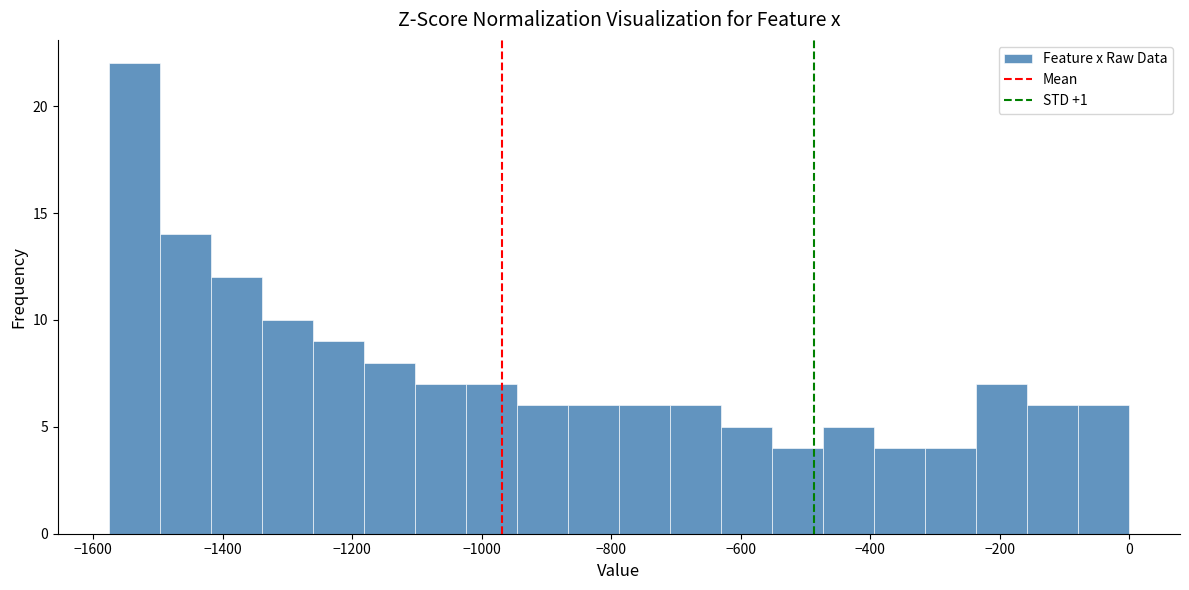

Around what value on the x-axis is the tallest bar? Give the approximate position of its centre, as read against the axis.

-1540